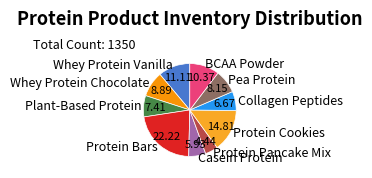

The Casein Protein slice represents 6% of the pie. True or false?

True